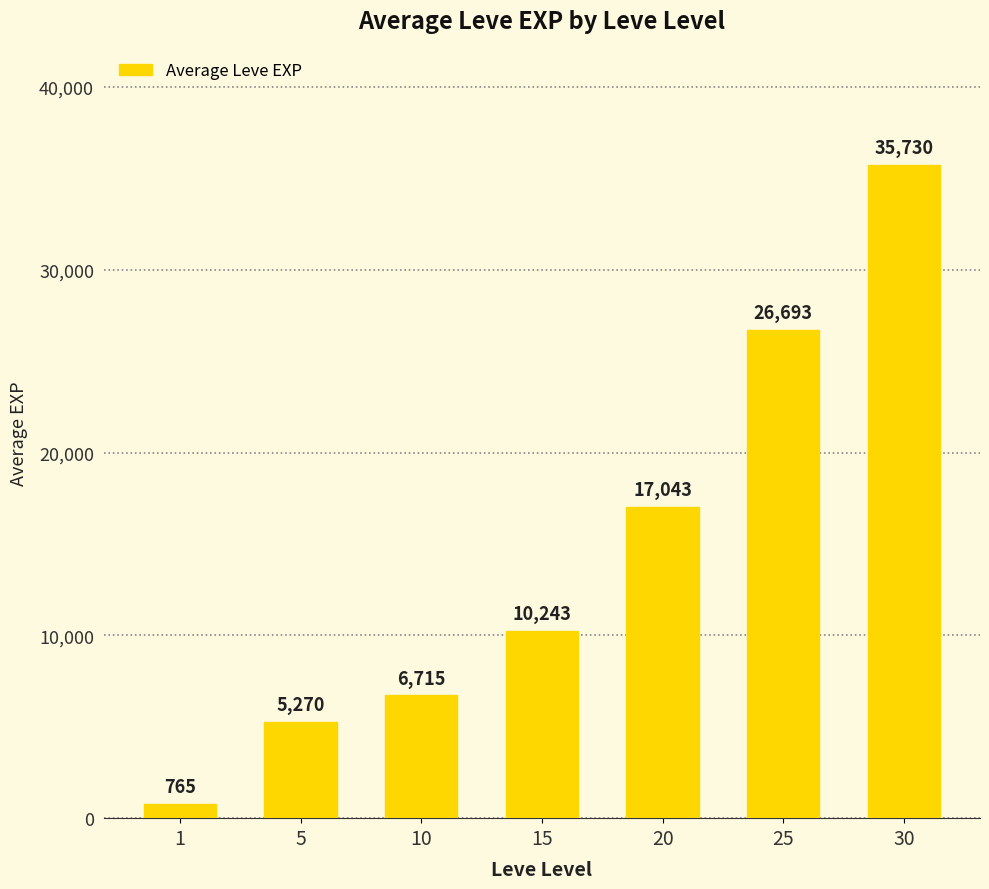

What is the greatest value displayed?

35730